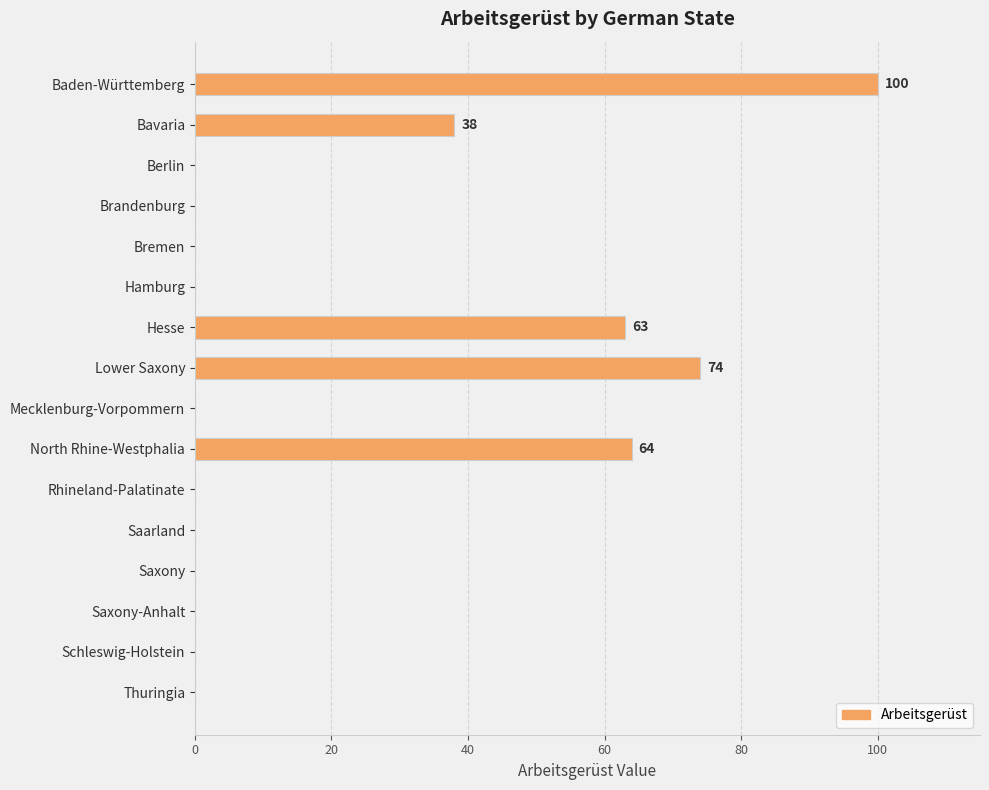

How many data points does each series have?

16